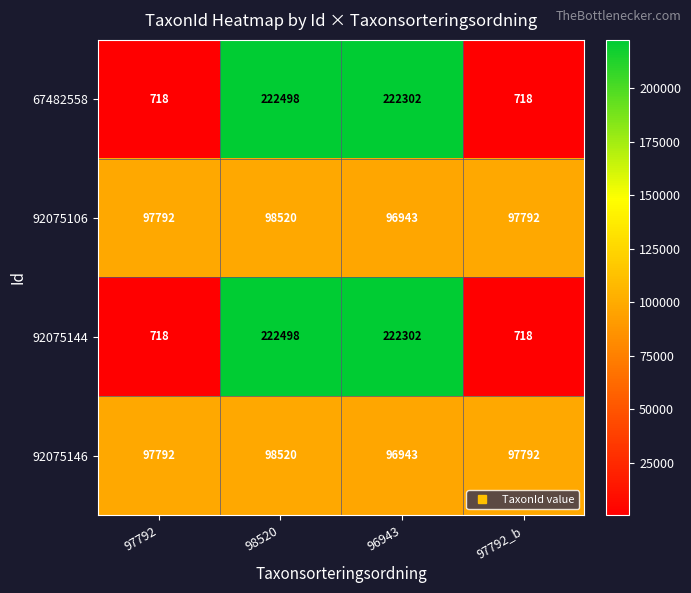

What is the difference between the highest and lowest values at 97792?

97074